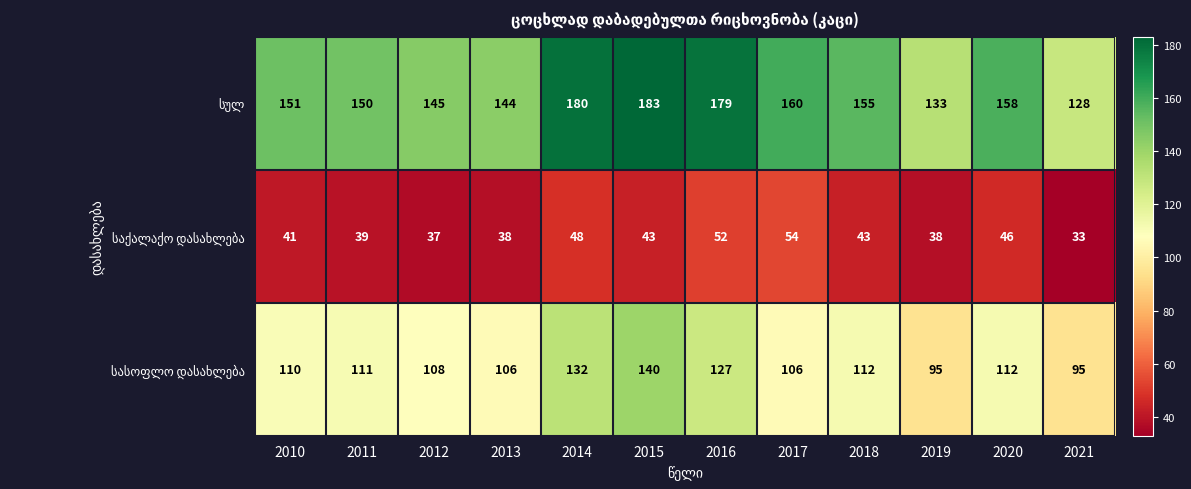

What is the total value across all series at 2014?

360